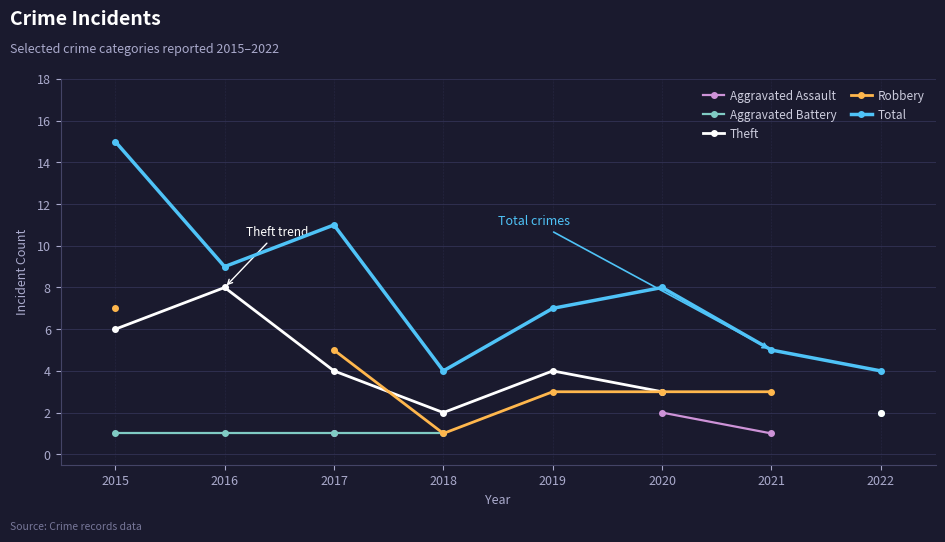

Count the number of categories in the chart.

8